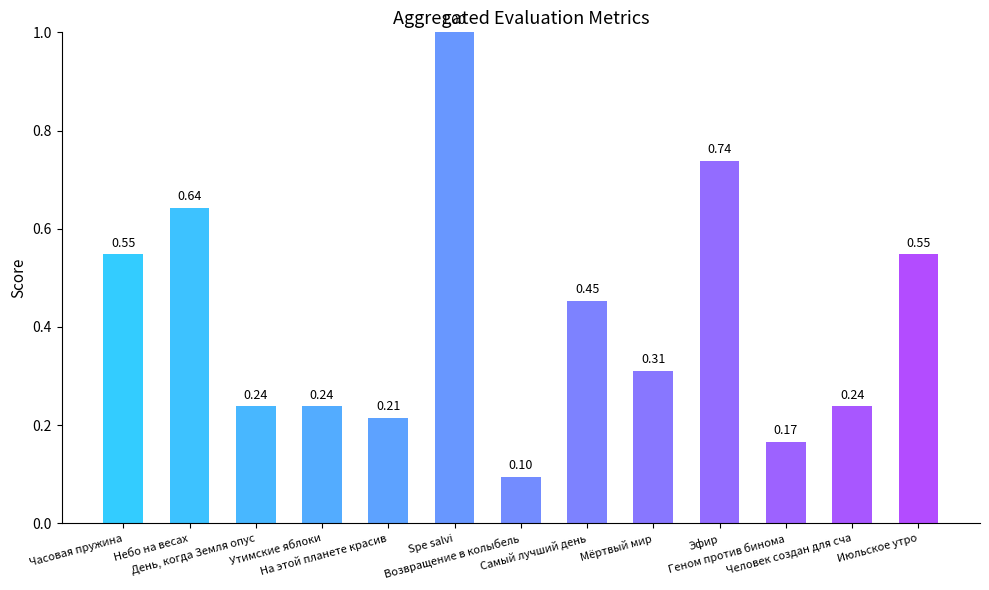

The value at День, когда Земля опус is 0.1. True or false?

False